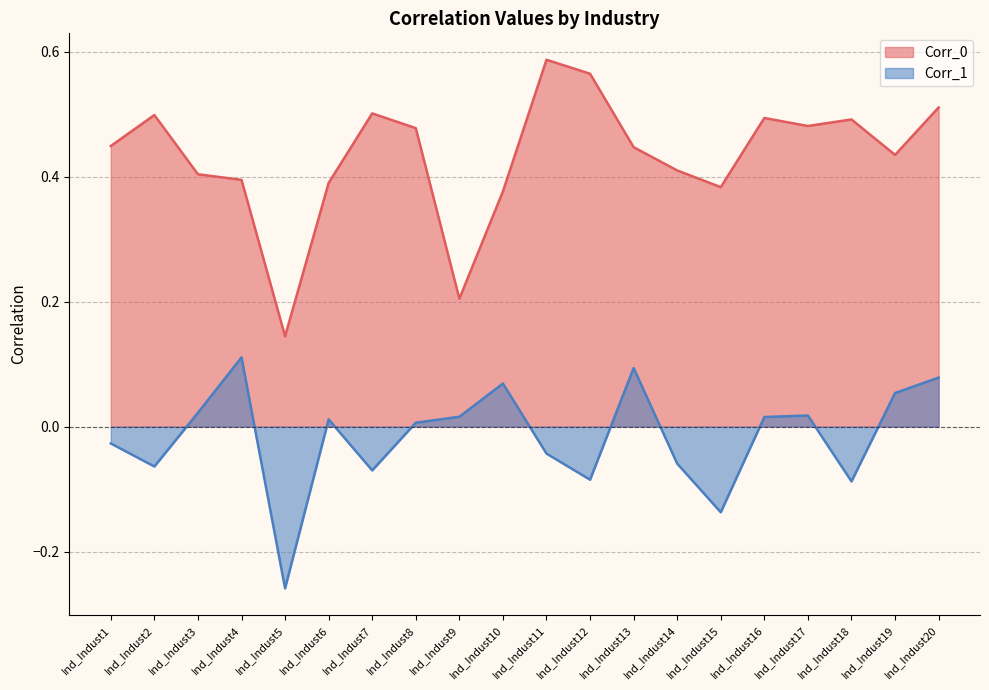

Is the value of Corr_0 at Ind_Indust13 greater than the value of Corr_1 at Ind_Indust15?

Yes